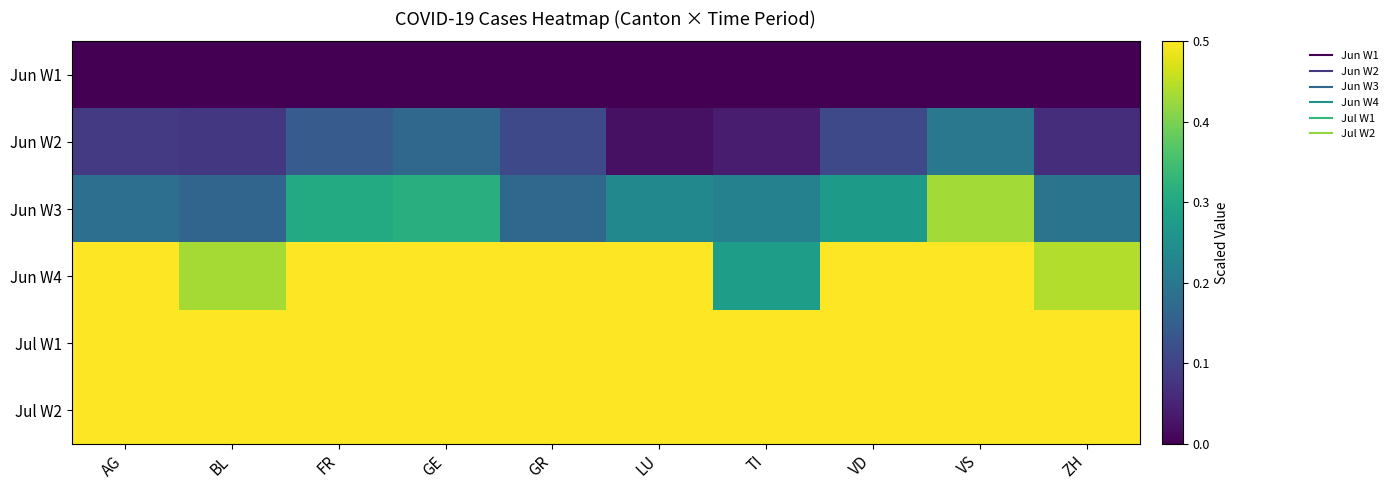

How many categories are shown in the chart?

10